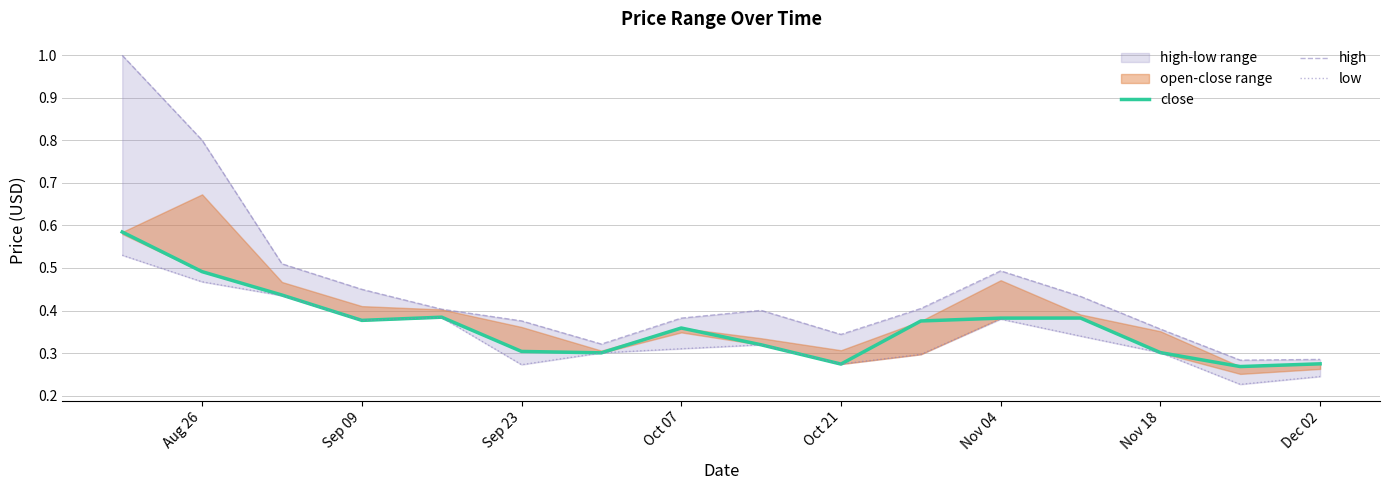

Is it true that low equals 0.5 at Nov 18?

False